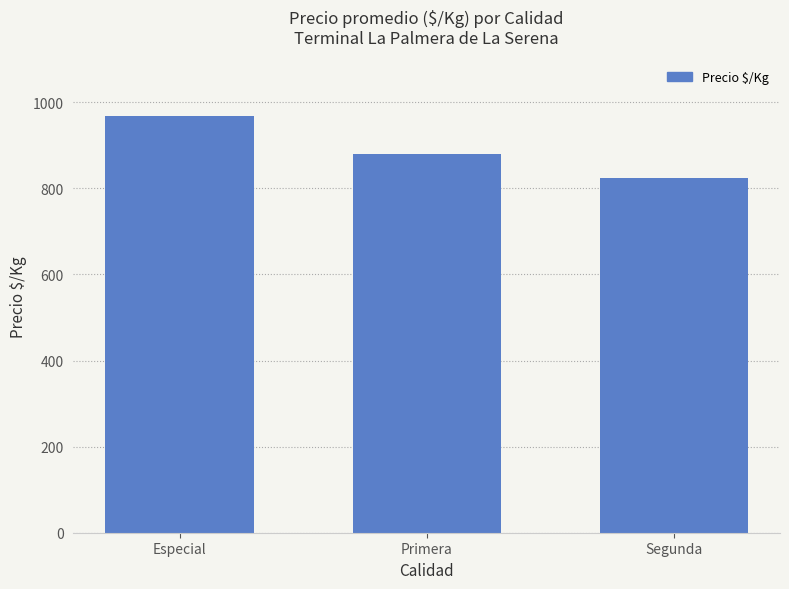

What is the average value?

891